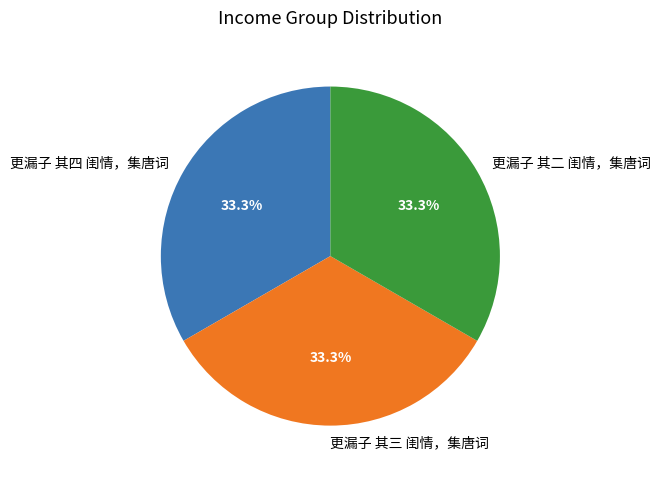

To the nearest percent, what percentage of the pie is 更漏子 其二 闺情，集唐词?

33%